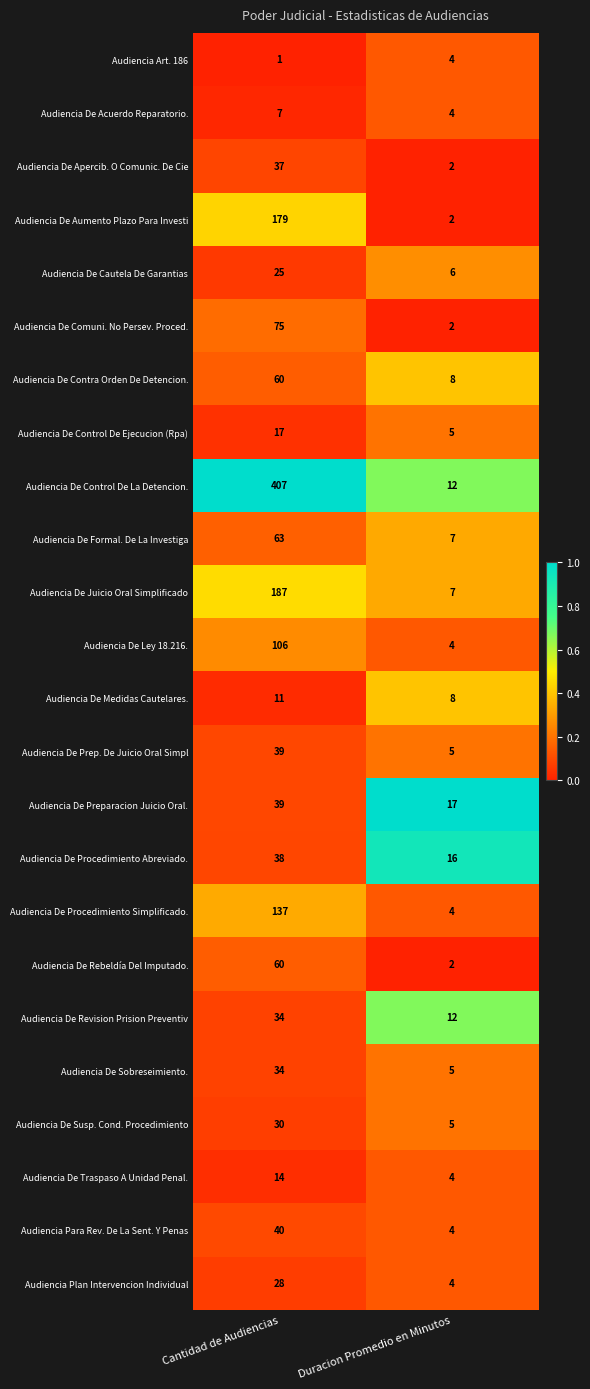

How many categories are shown in the chart?

2